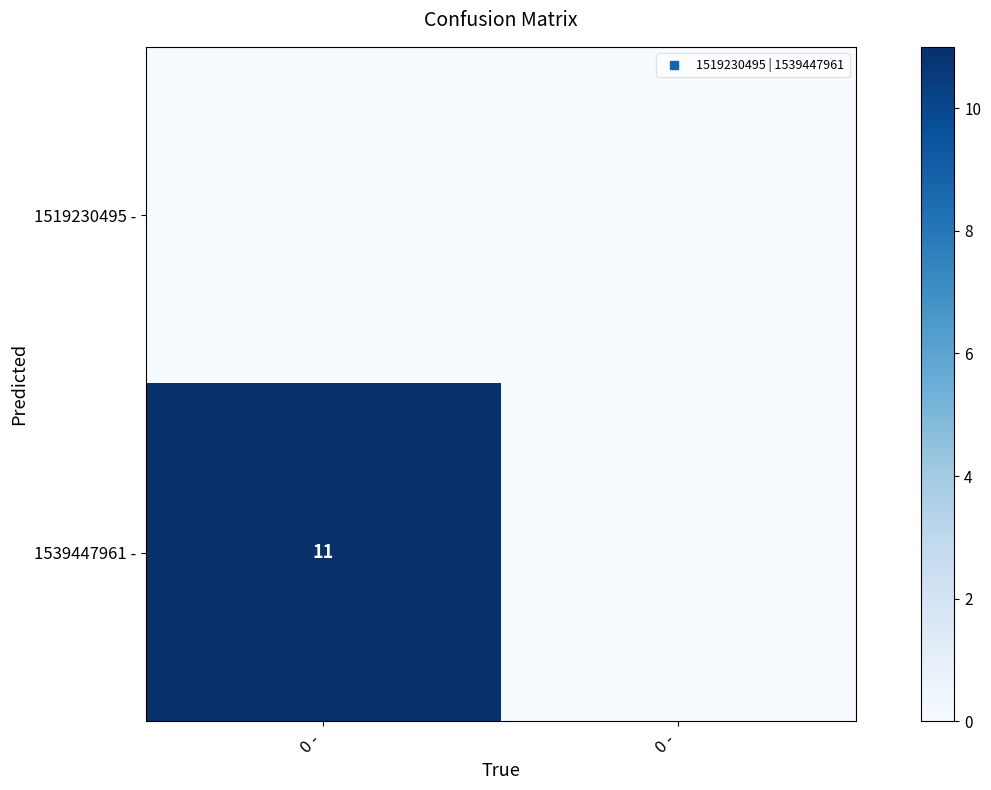

Between 0 - and 0 -, which series saw the biggest shift?

1539447961 -